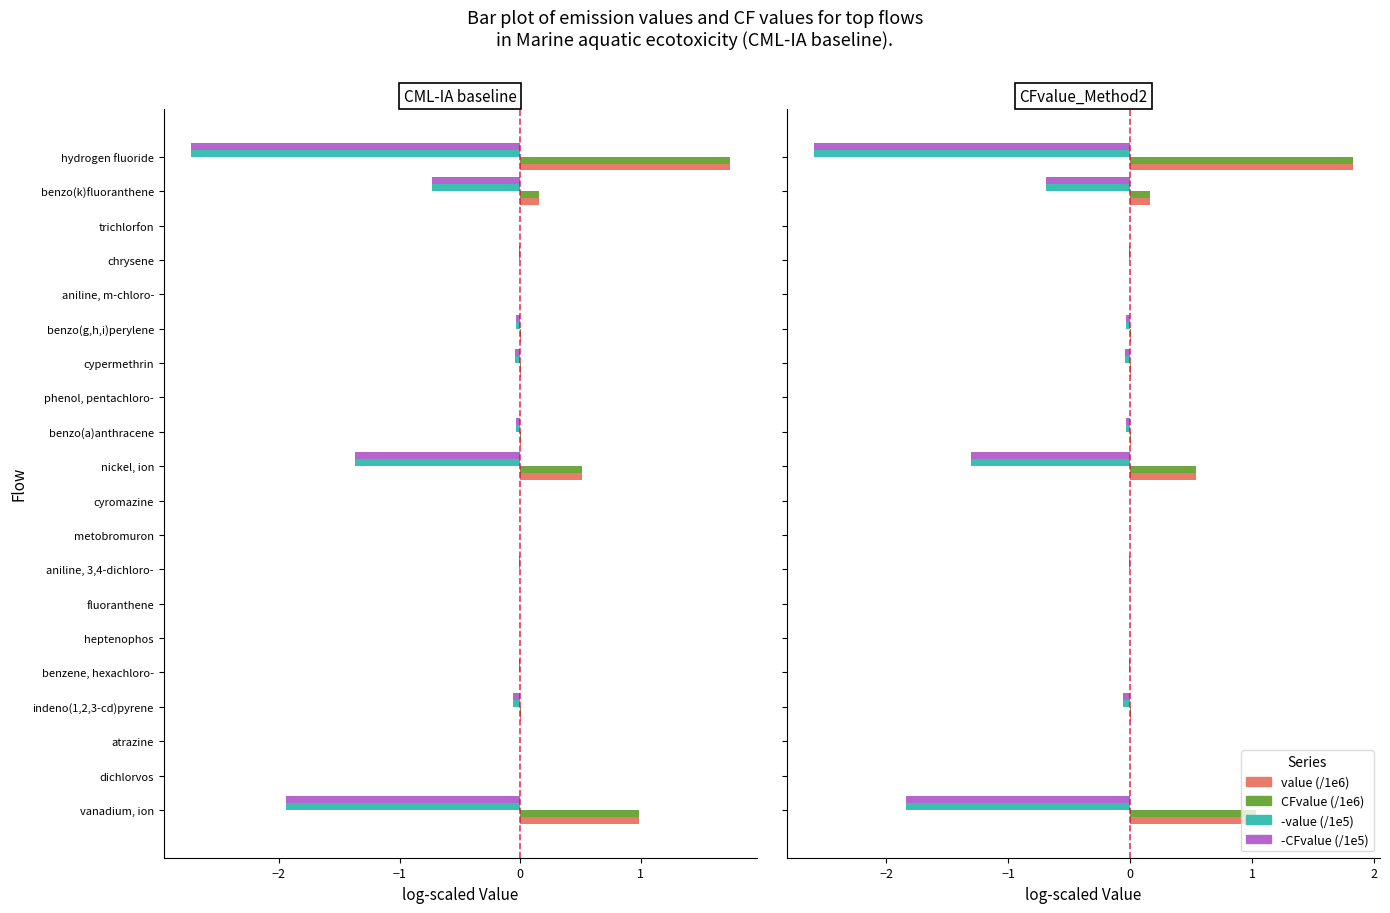

Between chrysene and aniline, m-chloro-, which is larger?

chrysene